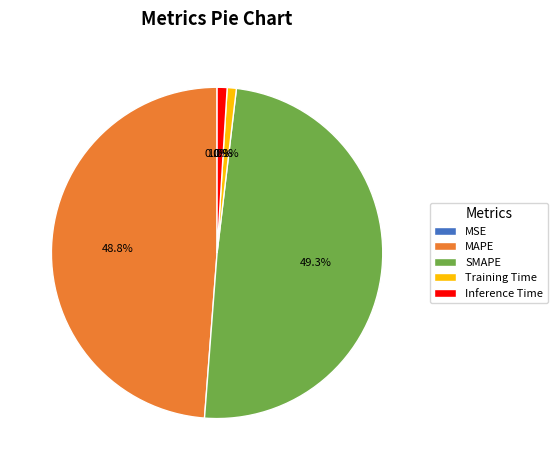

Is there a majority slice in this chart?

No